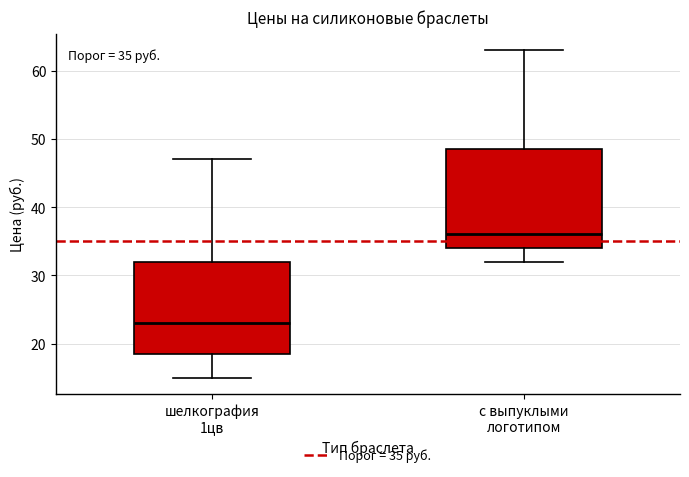

Which box's median line is the lowest?

шелкография 1цв